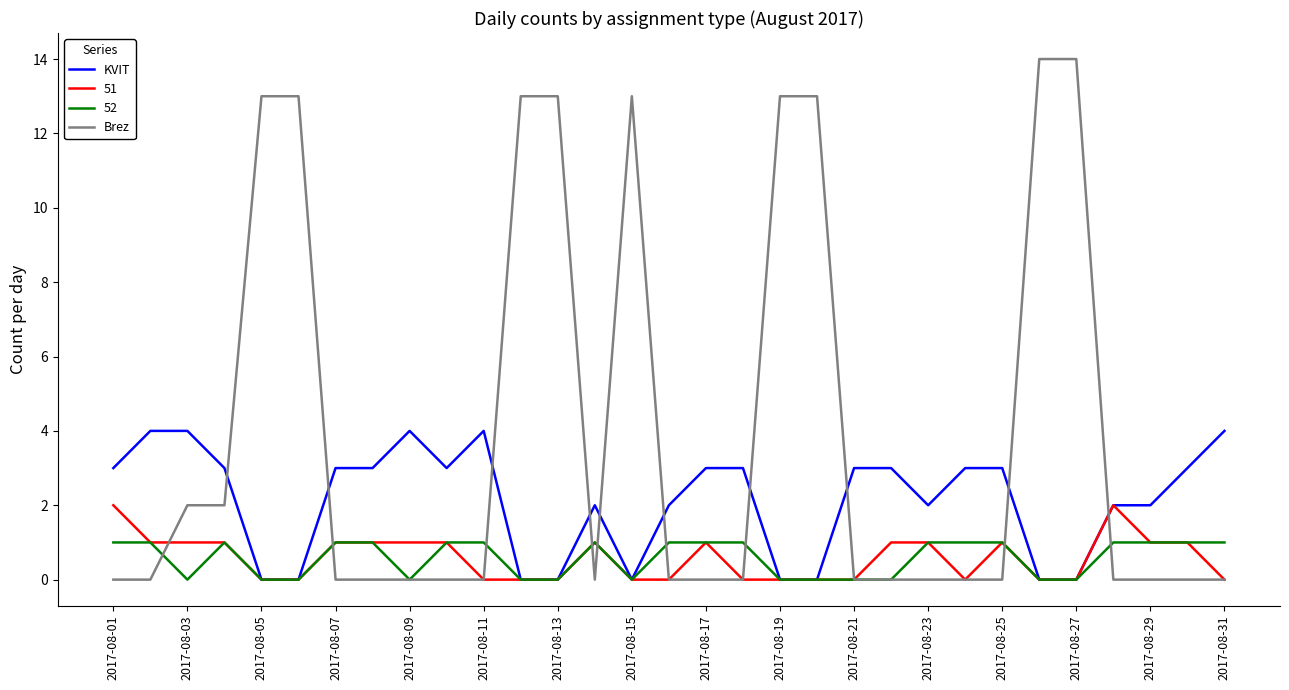

List the series in order of their peak value, highest first.

Brez, KVIT, 51, 52